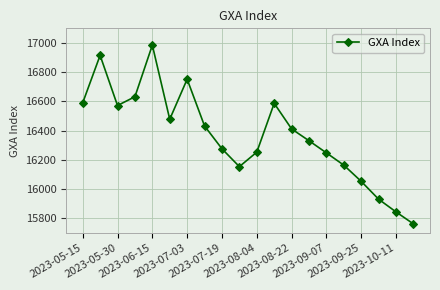

What is the maximum value shown in the chart?

16985